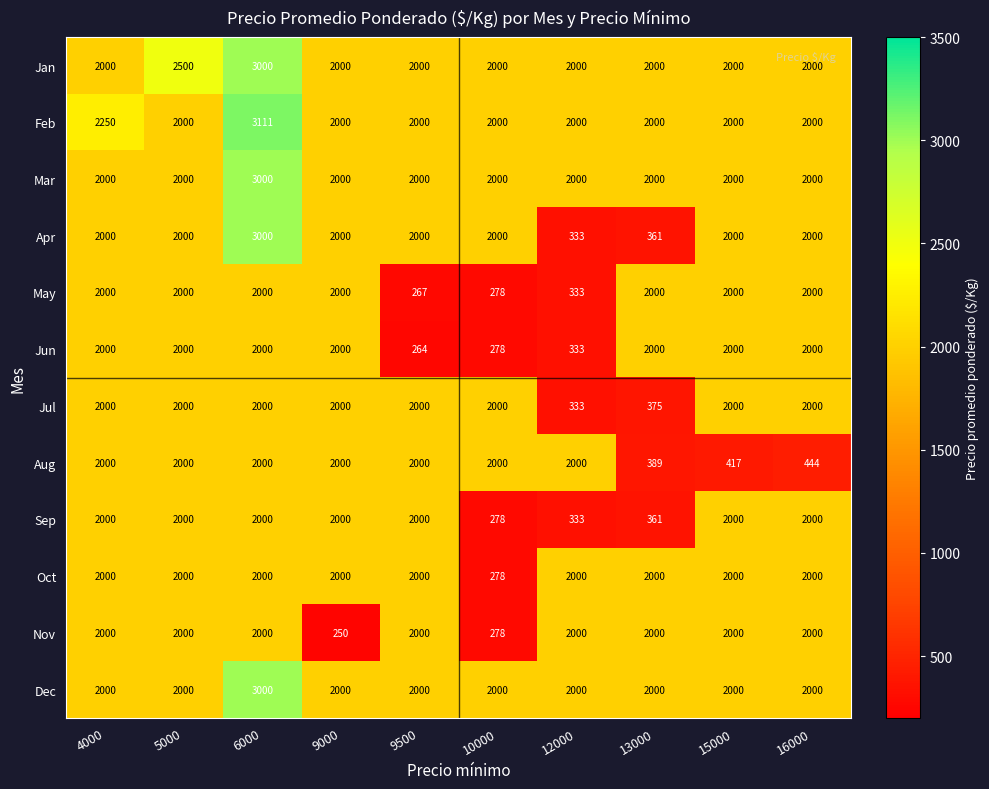

What is the spread (max minus min) of values at 9000?

1750